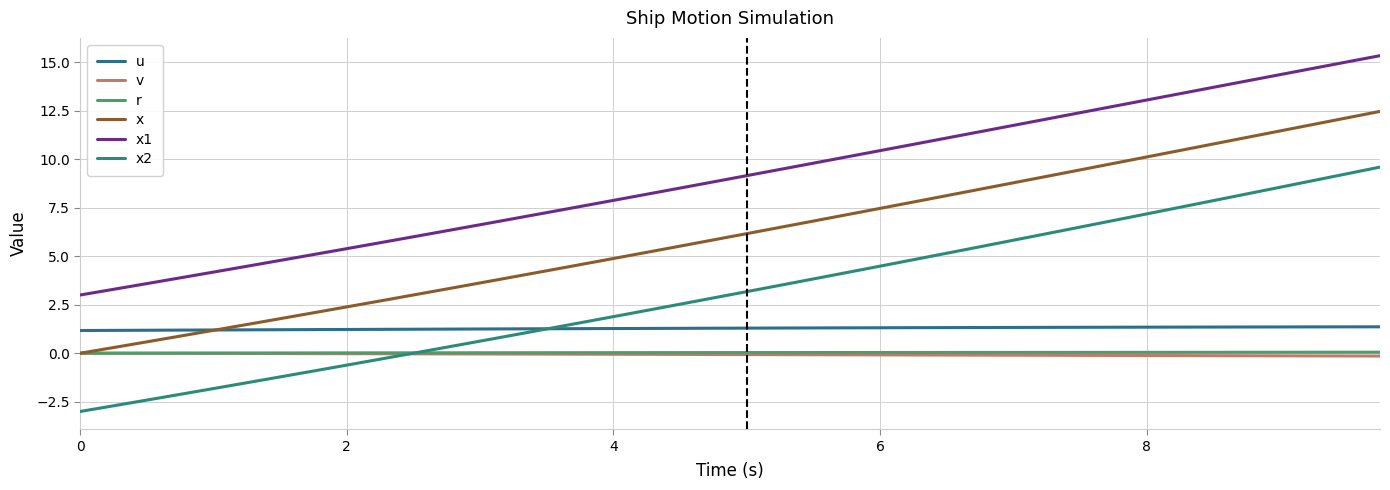

True or false: x1 and v intersect in this chart.

False